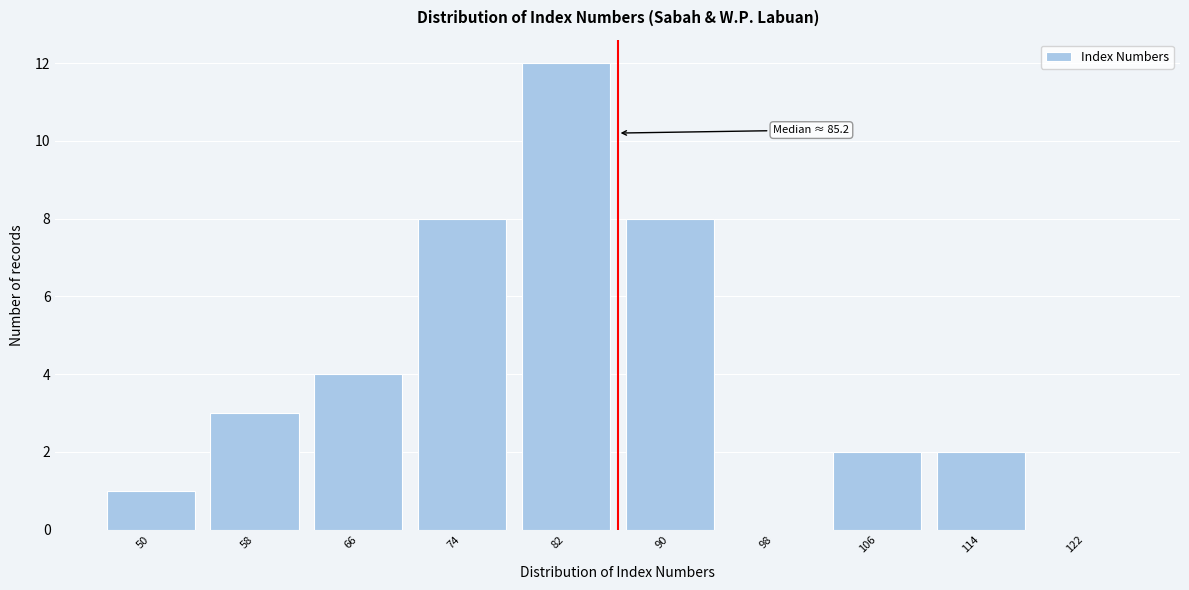

Reading left to right, extract all data points from this chart.

50=1	58=3	66=4	74=8	82=12	90=8	98=0	106=2	114=2	122=0